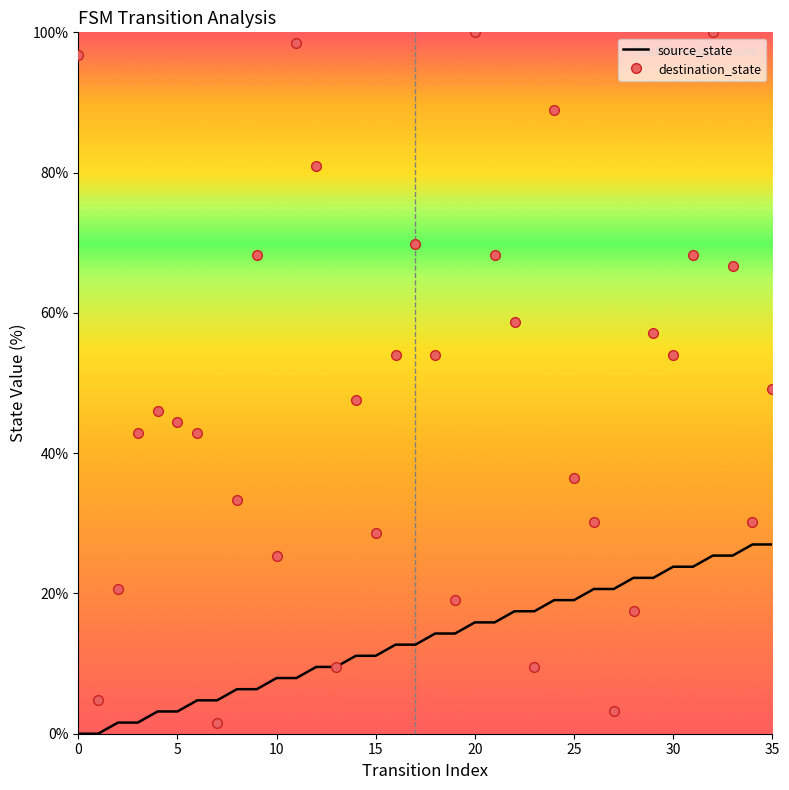

How many values in the source_state series exceed 14?

18